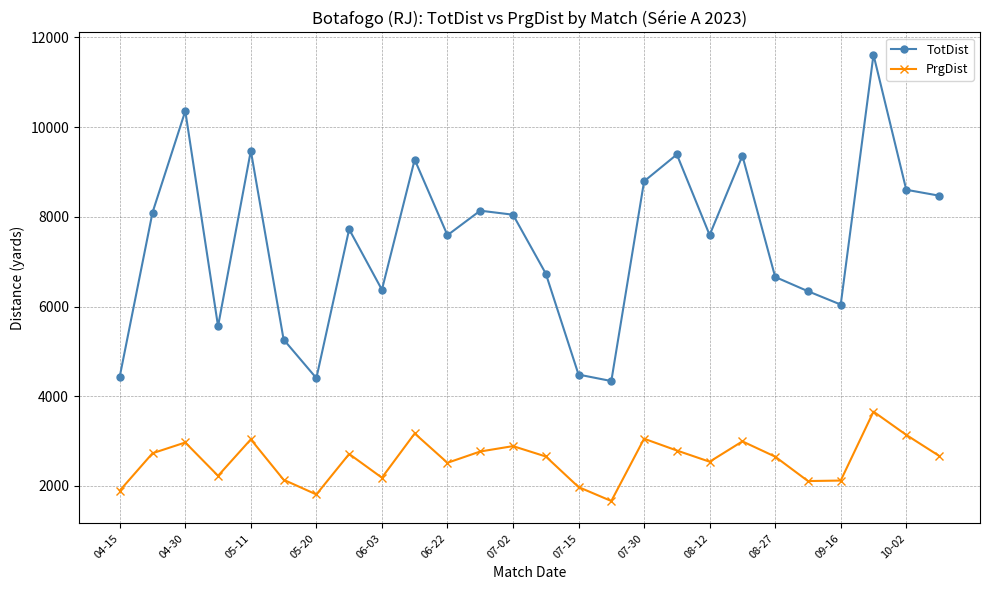

What is the difference between the maximum and second lowest values in the PrgDist series?

1847